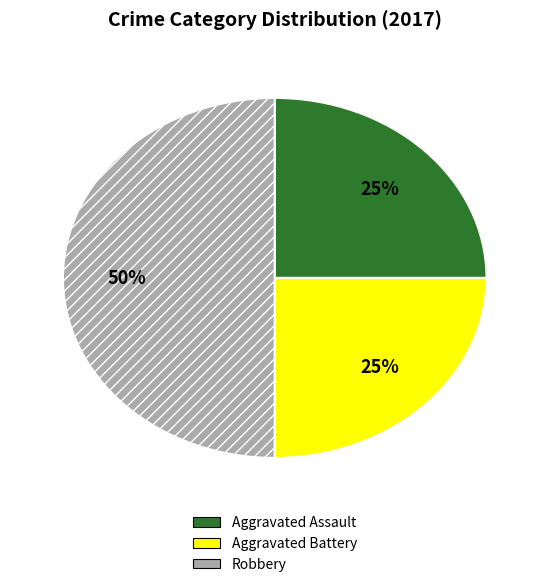

Is Aggravated Assault the majority of the pie?

No